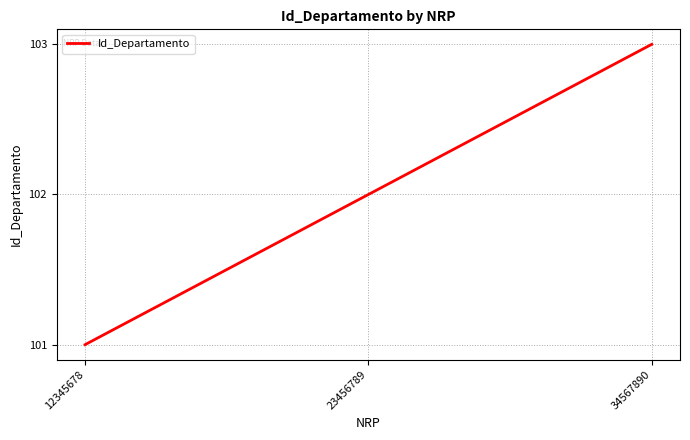

The chart shows a value of 103 at 34567890. True or false?

True